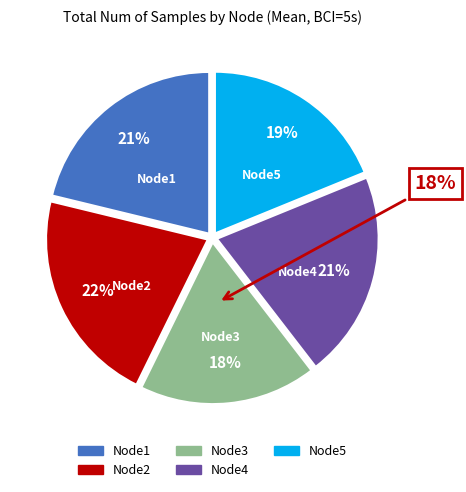

Does any single category account for the majority?

No